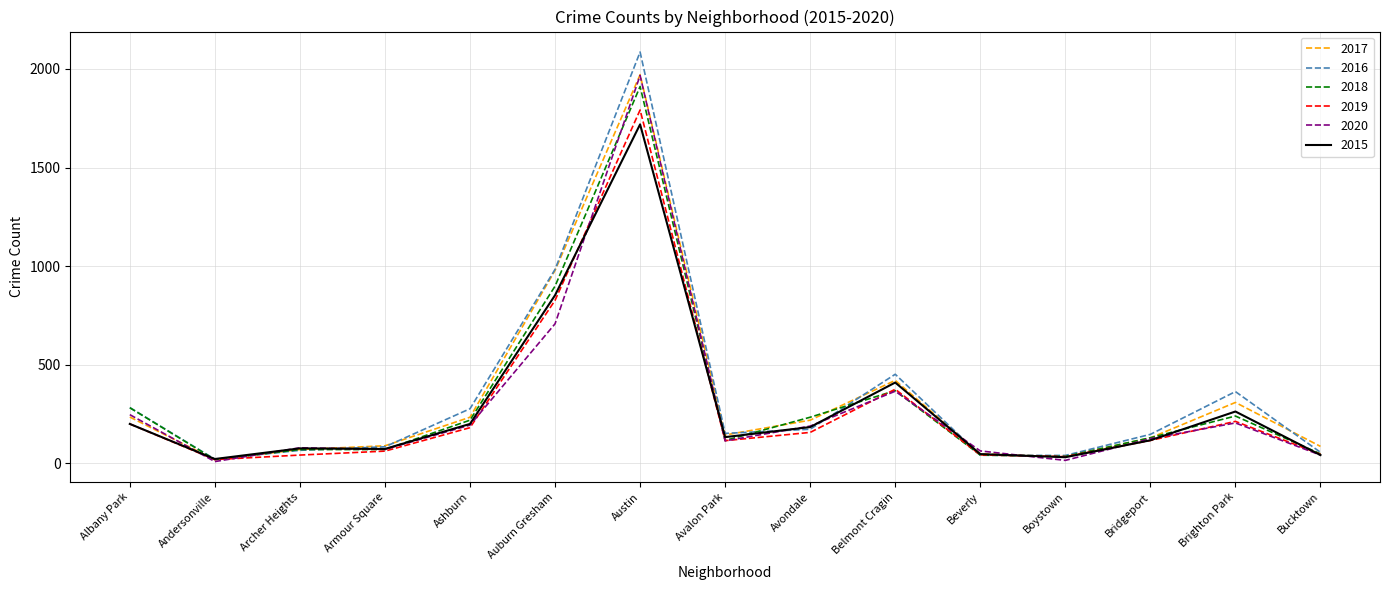

What is the average value of the 2016 series?

347